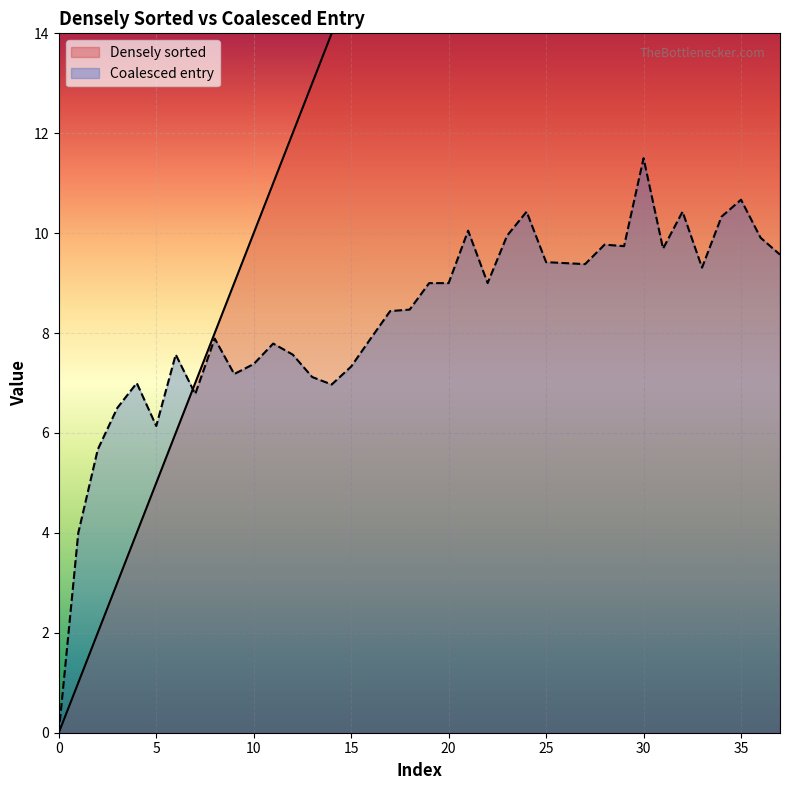

What is the greatest value displayed?

37.0